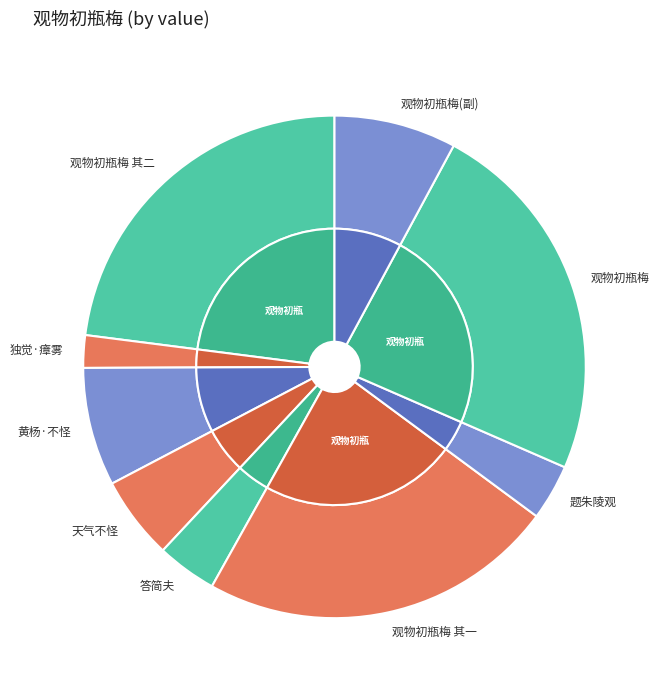

How much of the chart is everything except 观物初瓶梅予析为二其一奇而不怪其一怪而不奇 其一?

77.0%